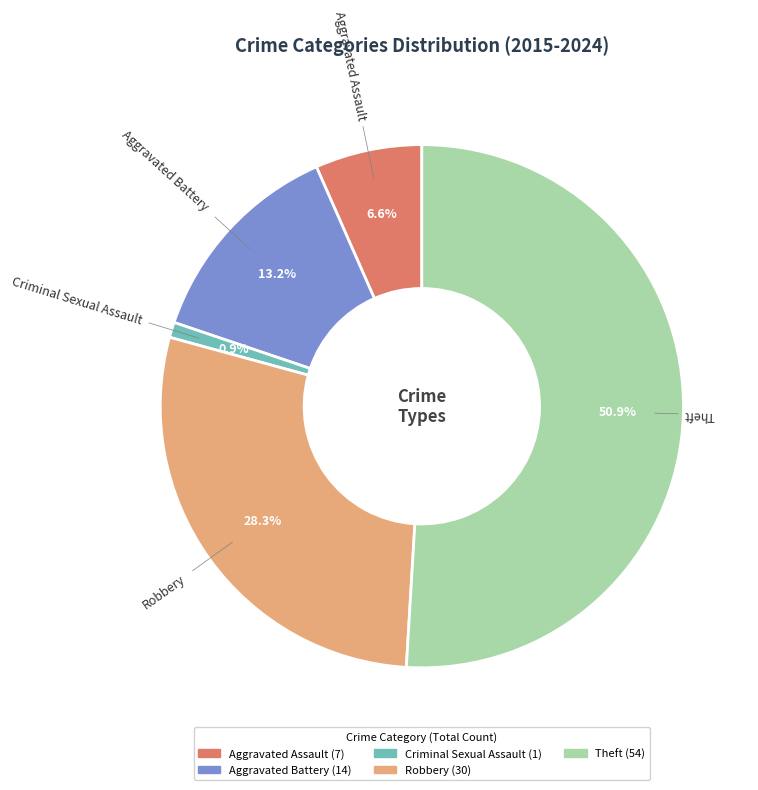

What percentage is NOT represented by Criminal Sexual Assault?

99.1%